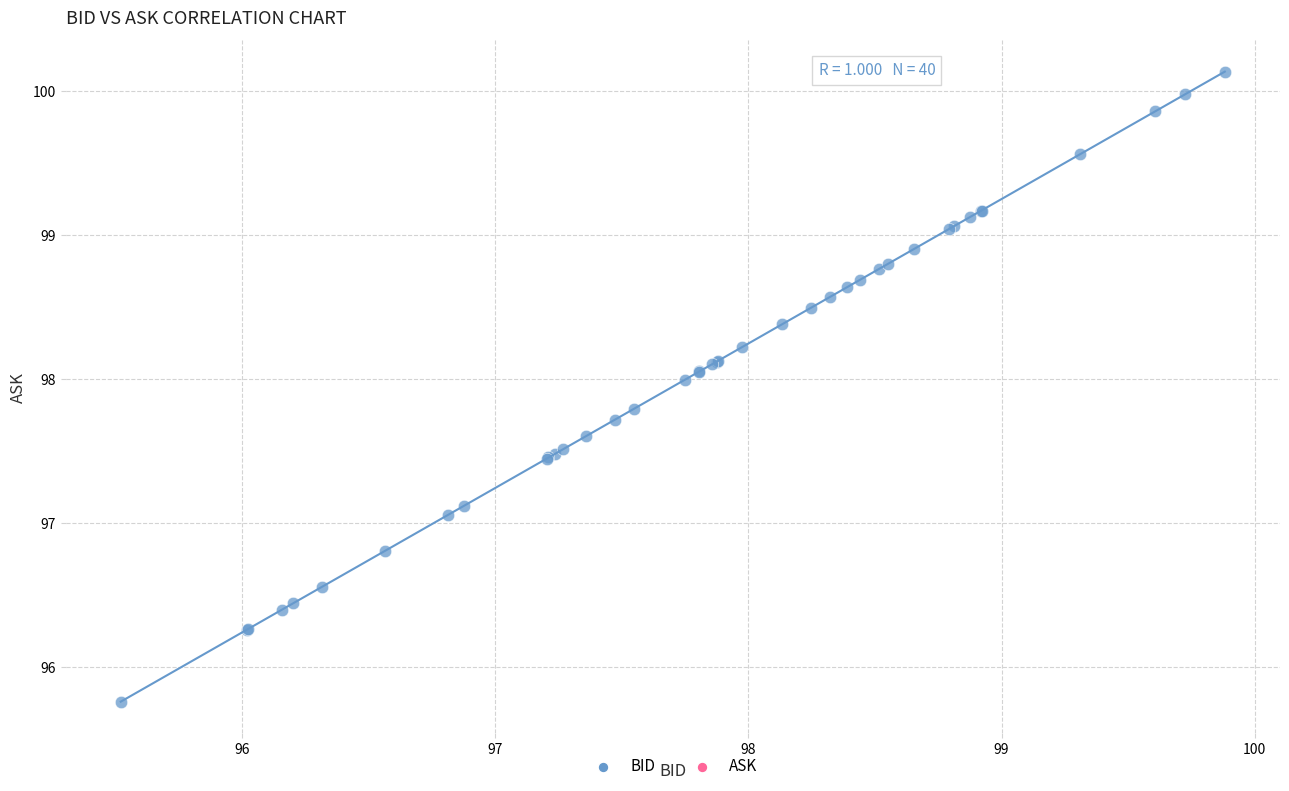

What Y value in the scatter plot is closest to 97?

97.1